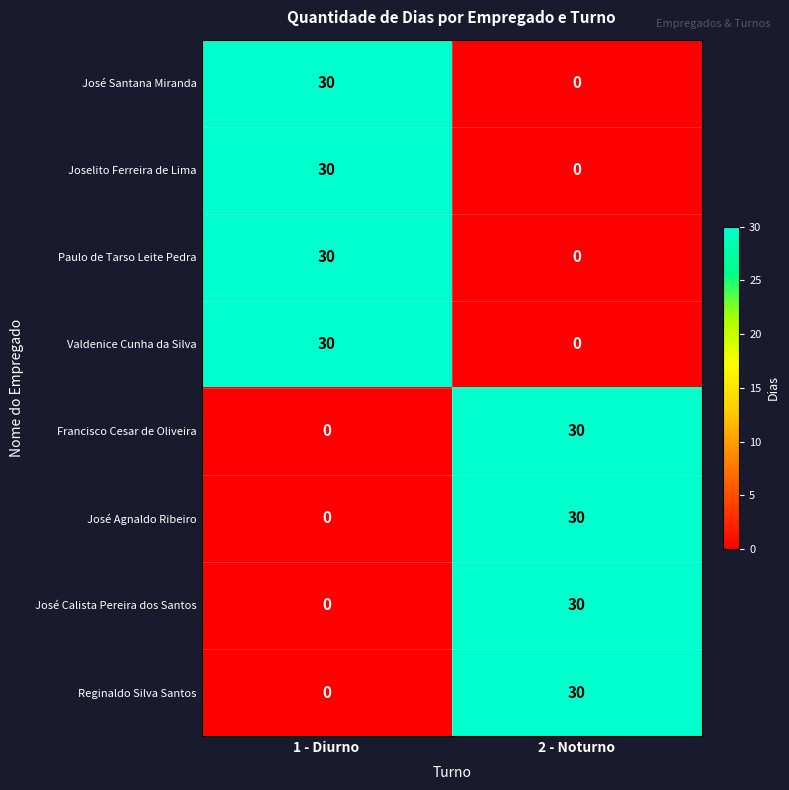

Reading right to left, extract all data points from this chart.

José Santana Miranda: 2 - Noturno=0	1 - Diurno=30
Joselito Ferreira de Lima: 2 - Noturno=0	1 - Diurno=30
Paulo de Tarso Leite Pedra: 2 - Noturno=0	1 - Diurno=30
Valdenice Cunha da Silva: 2 - Noturno=0	1 - Diurno=30
Francisco Cesar de Oliveira: 2 - Noturno=30	1 - Diurno=0
José Agnaldo Ribeiro: 2 - Noturno=30	1 - Diurno=0
José Calista Pereira dos Santos: 2 - Noturno=30	1 - Diurno=0
Reginaldo Silva Santos: 2 - Noturno=30	1 - Diurno=0